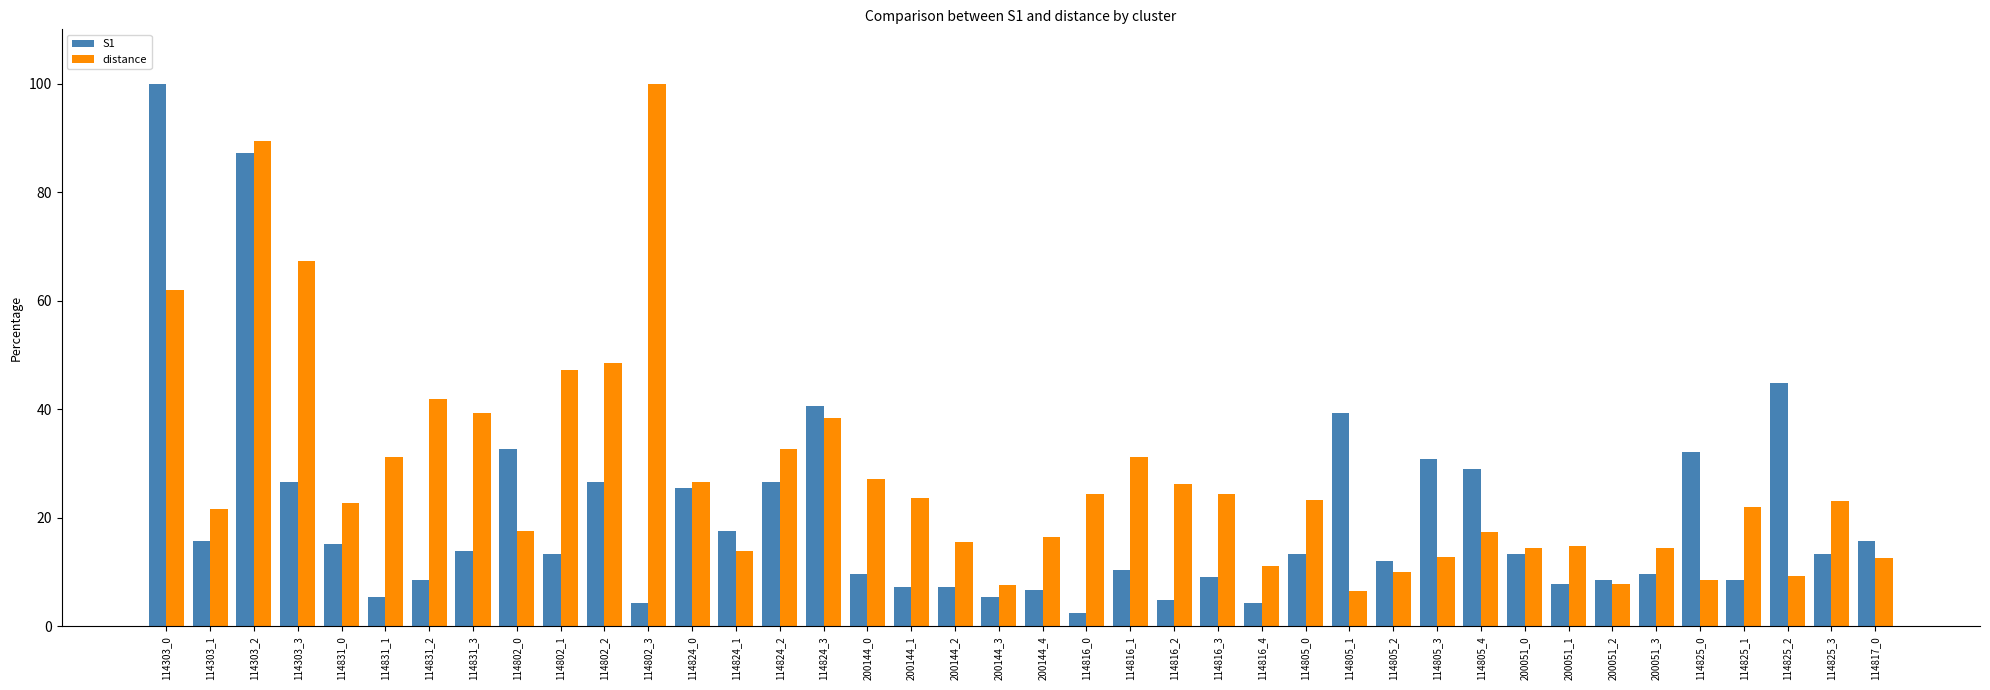

Rank the series by their average value, from lowest to highest.

S1, distance